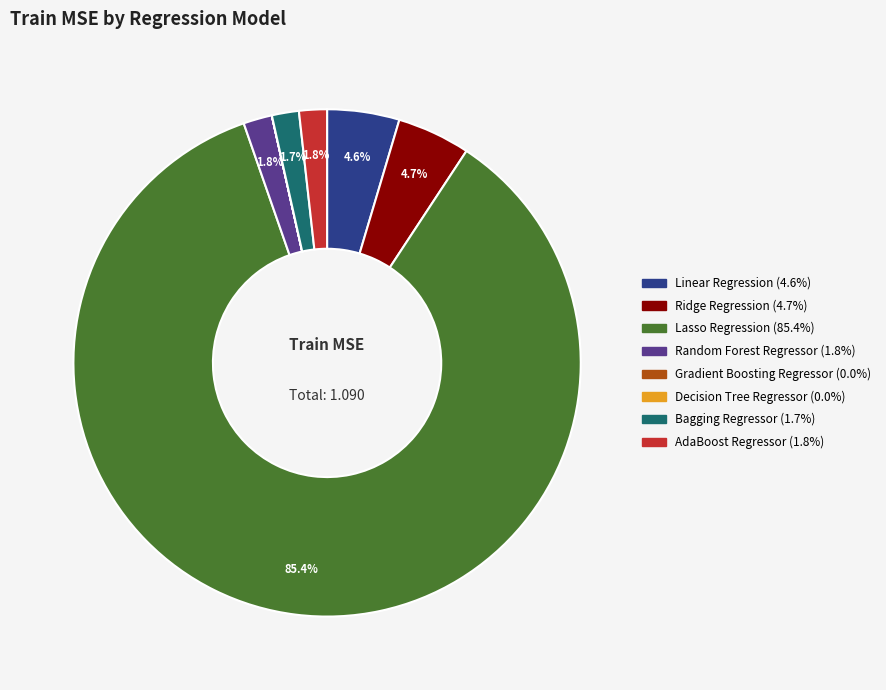

Does Bagging Regressor account for over 50% of the chart?

No